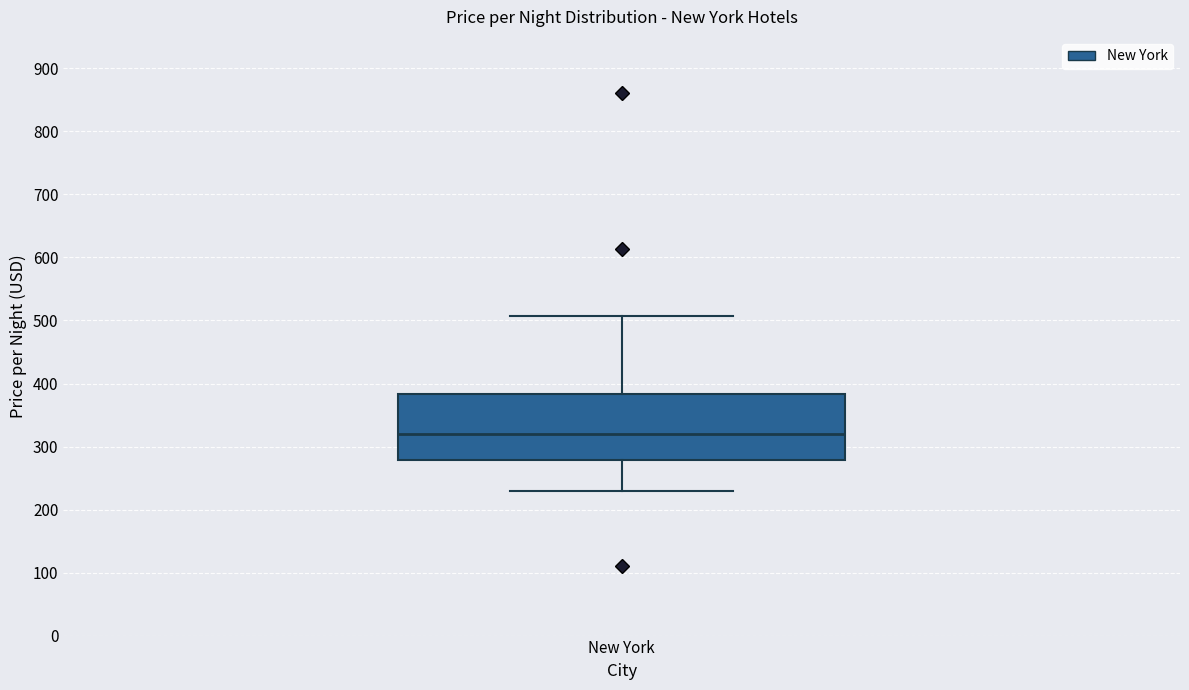

Read this box plot against the y-axis: the position of the median line, the range covered by the box, and the ends of both whiskers. The values are not printed on the chart, so give them approximately, as read against the axis.

median 320, box 280 to 380, whiskers 230 to 510